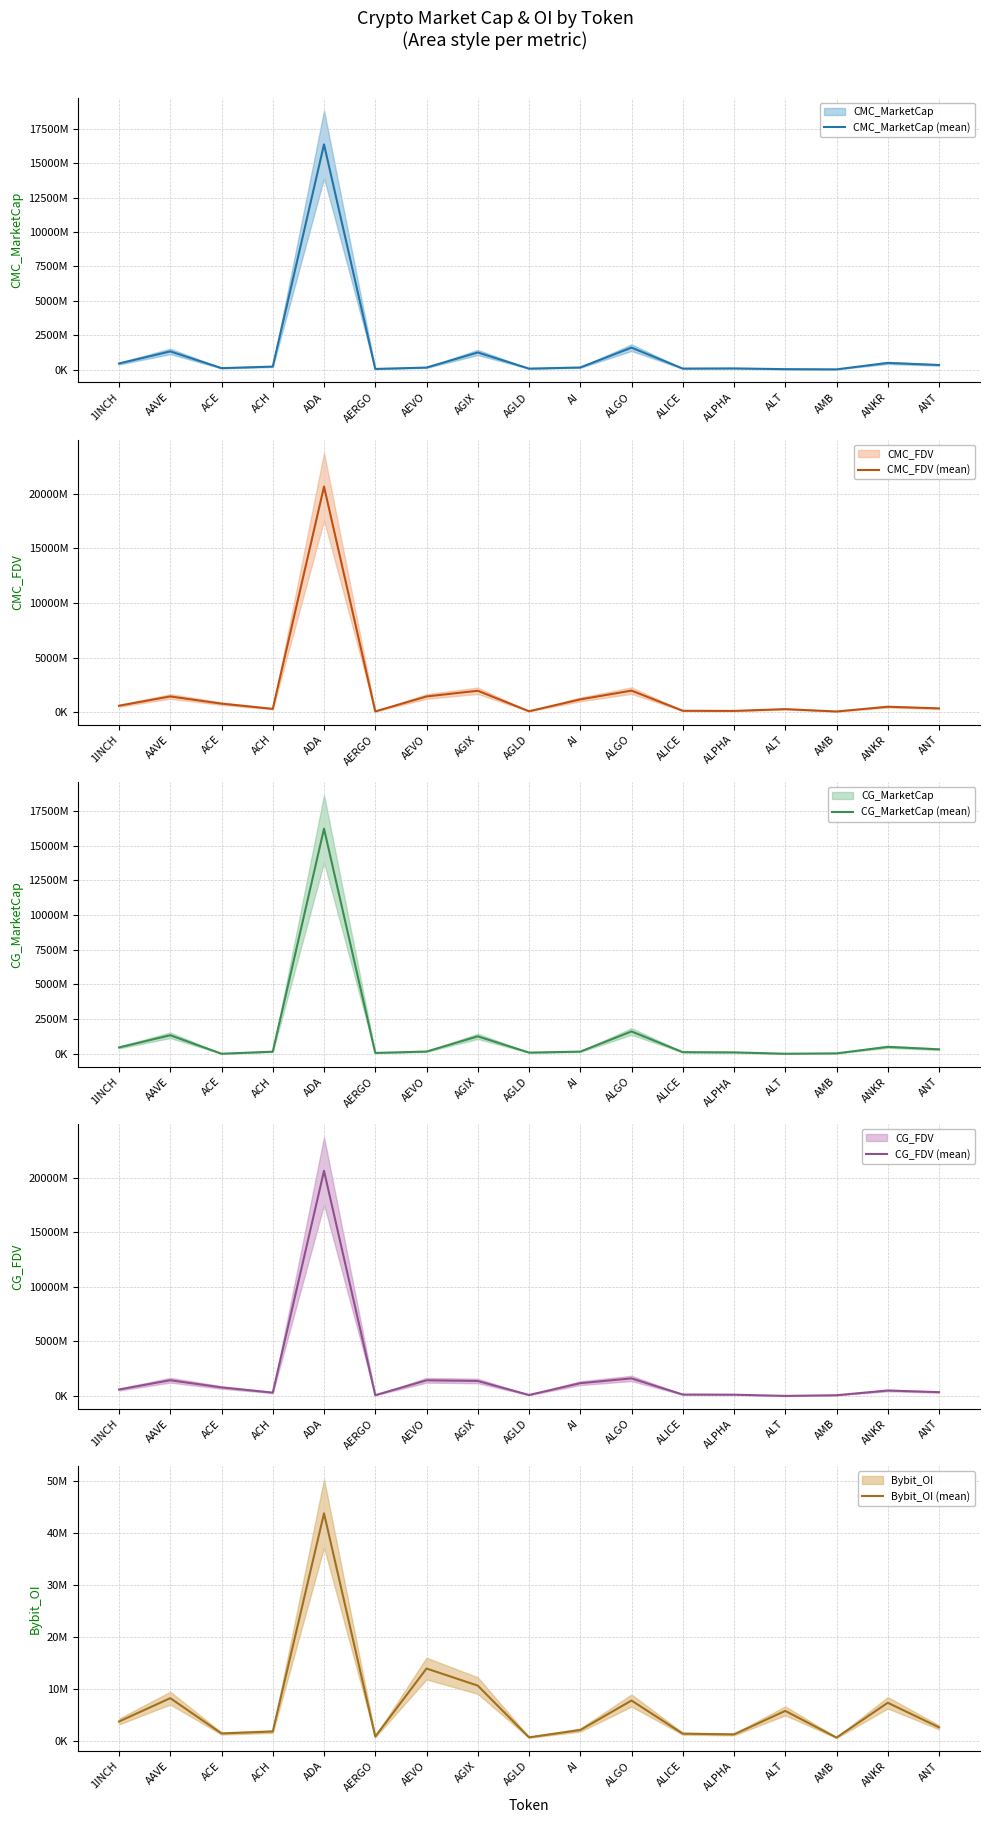

At how many categories does at least one series exceed 14723702540?

1